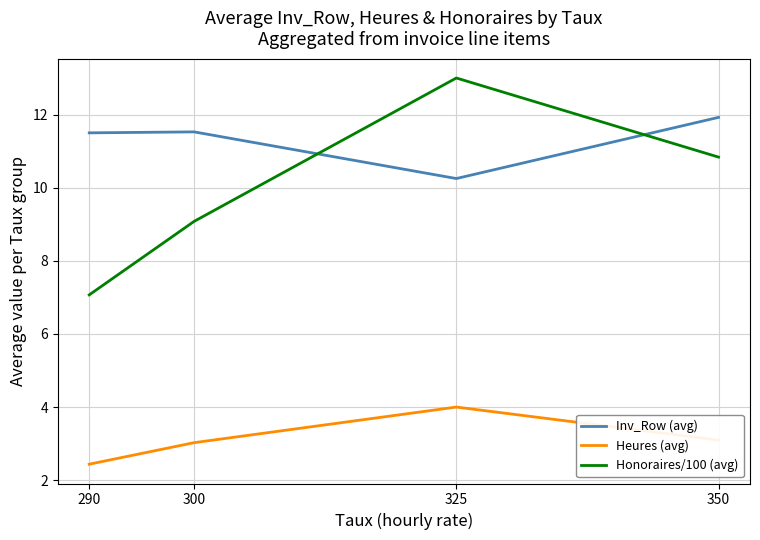

True or false: Honoraires/100 (avg) has more than 1 points higher than both neighbors.

False